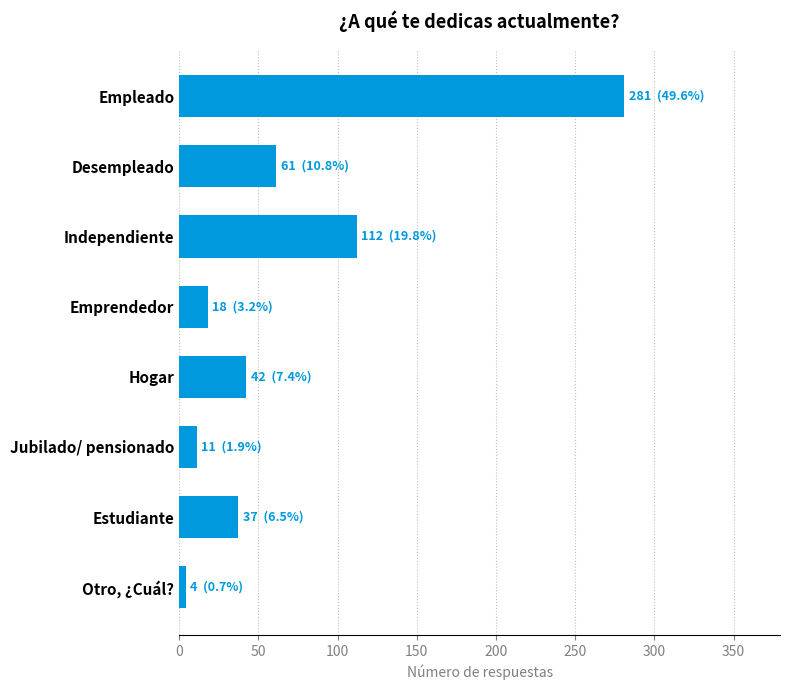

Are the bars grouped side by side (vs. stacked)?

No